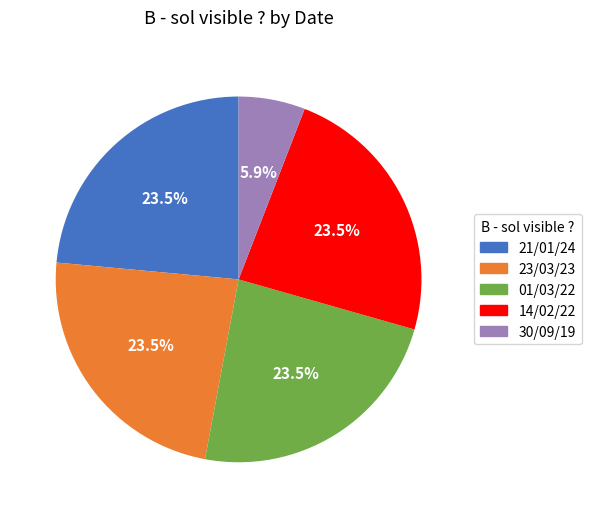

Which has a higher value, 21/01/24 or 30/09/19?

21/01/24